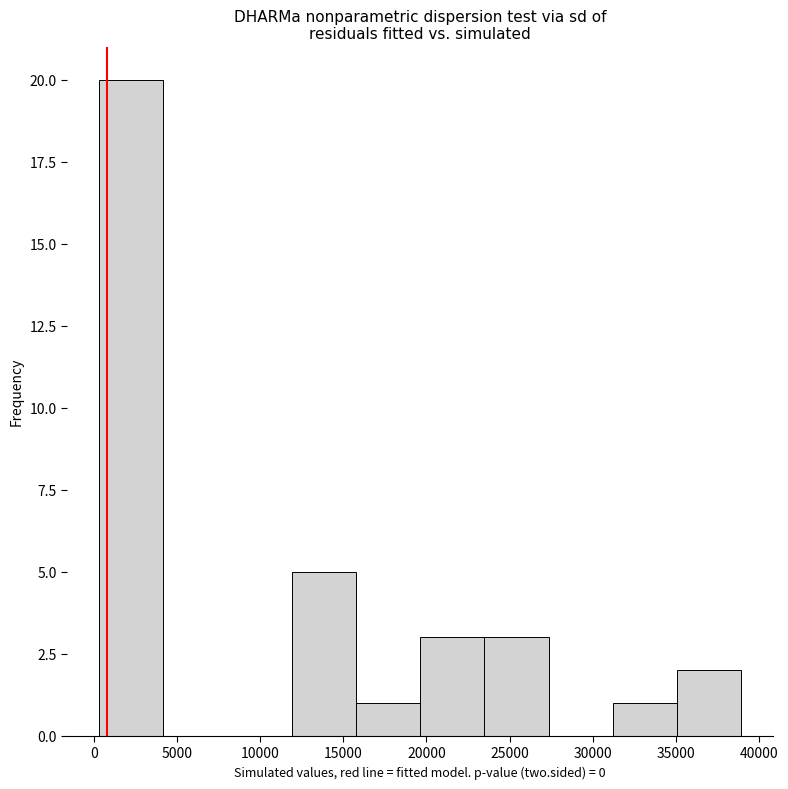

Reading left to right, transcribe this chart: for each bar, give the range it covers on the x-axis and its height. Neither the bar edges nor the heights are printed on the chart, so give them approximately, as read against the axes.

500 to 4000: 20
4000 to 8000: 0
8000 to 12000: 0
12000 to 16000: 5
16000 to 19500: 1
19500 to 23500: 3
23500 to 27500: 3
27500 to 31000: 0
31000 to 35000: 1
35000 to 39000: 2